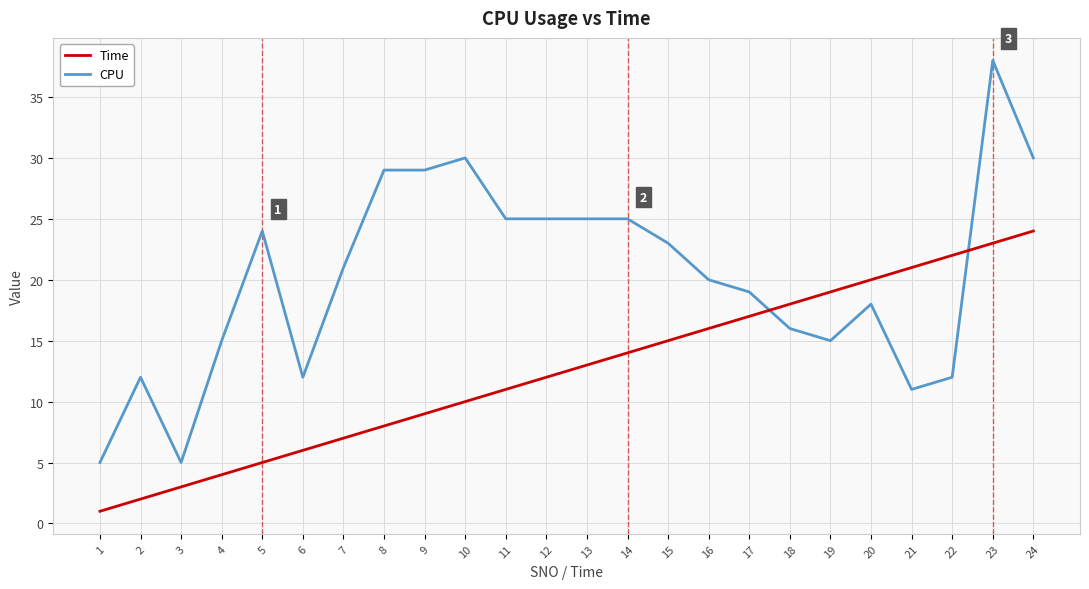

Which series ends up on top after the final intersection of Time and CPU?

CPU